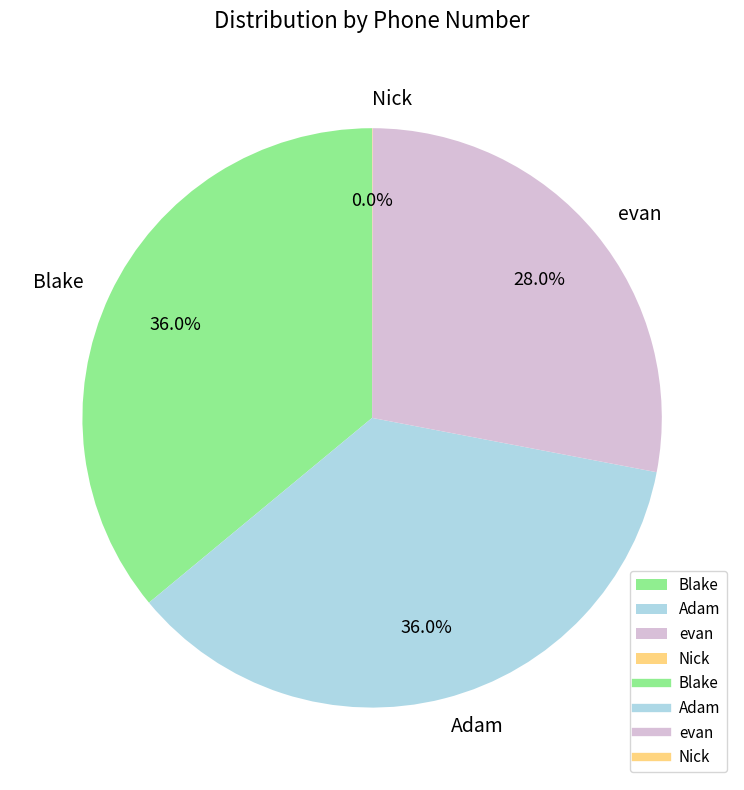

Does any single category account for the majority?

No